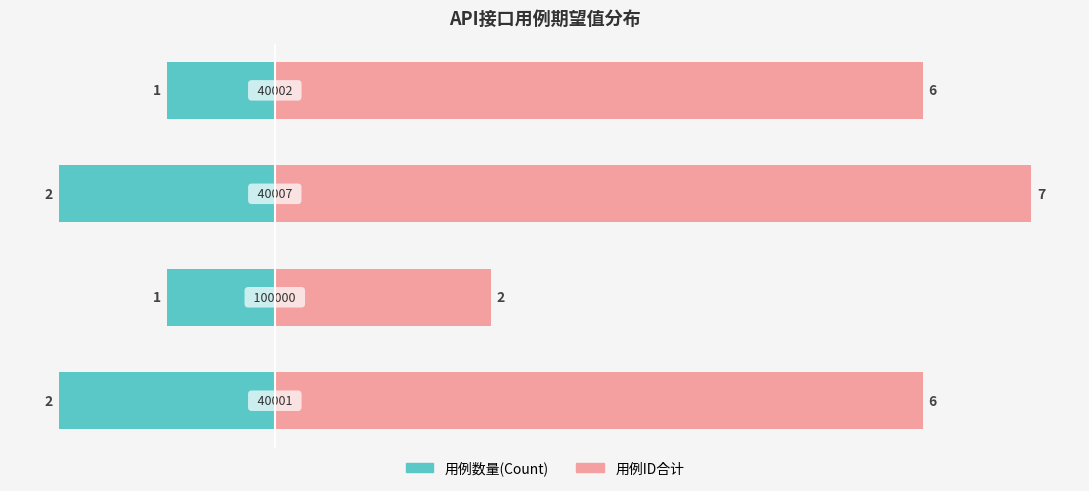

What is the total value across all series at 2?

5